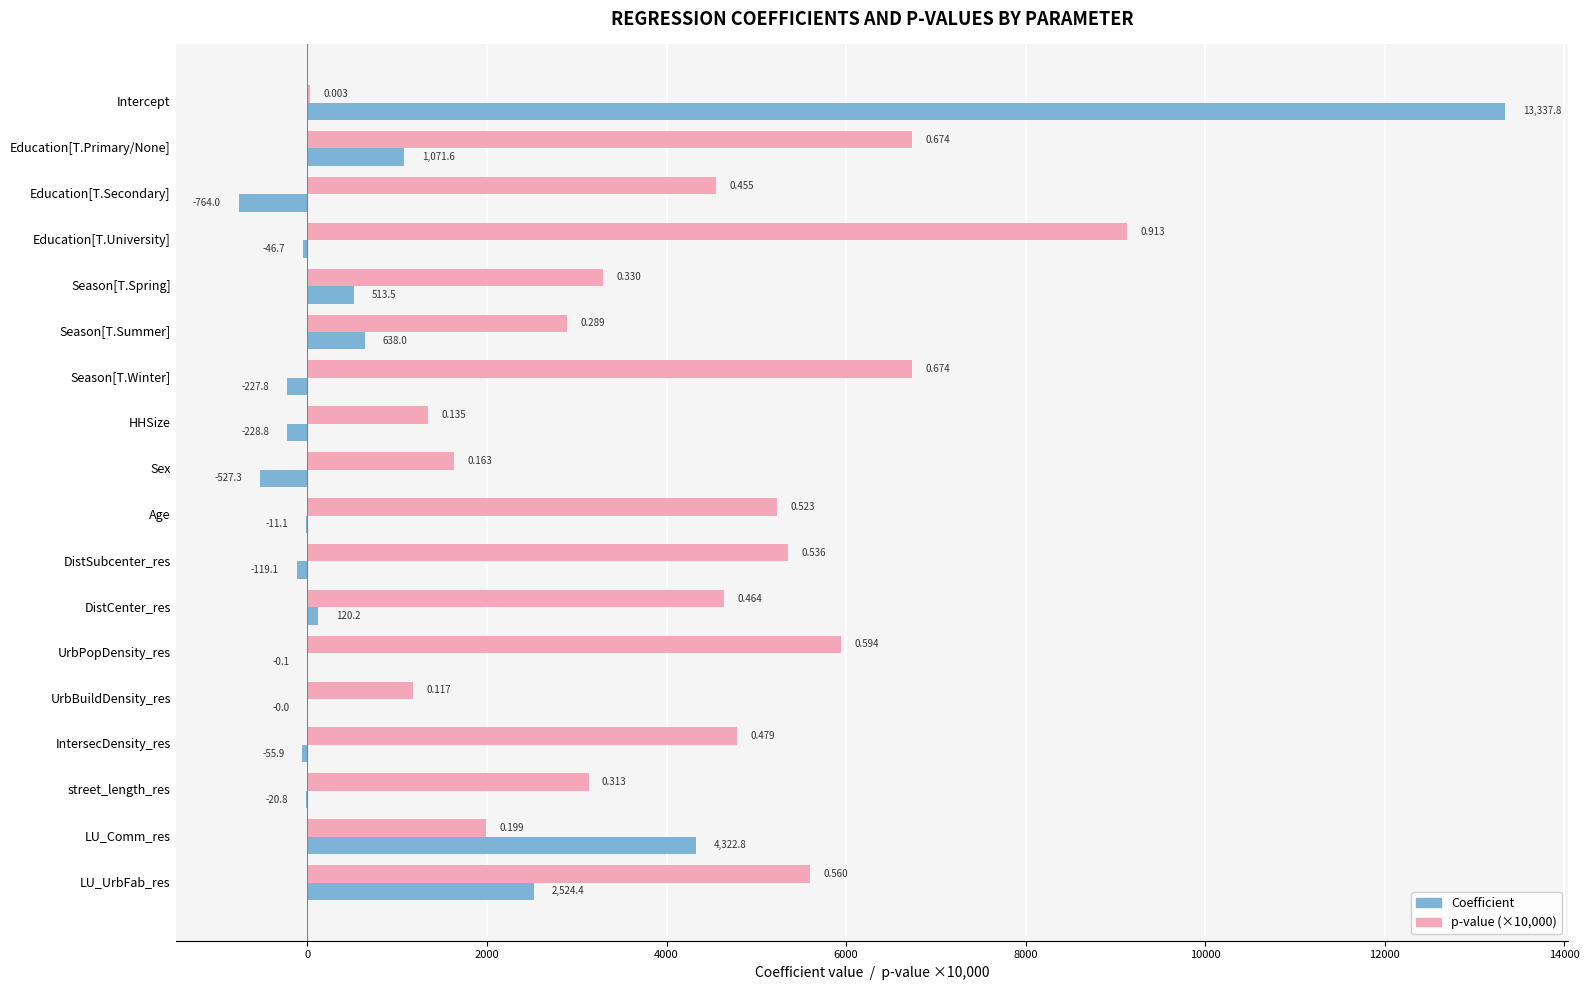

At which category is the sum across all series the highest?

Intercept